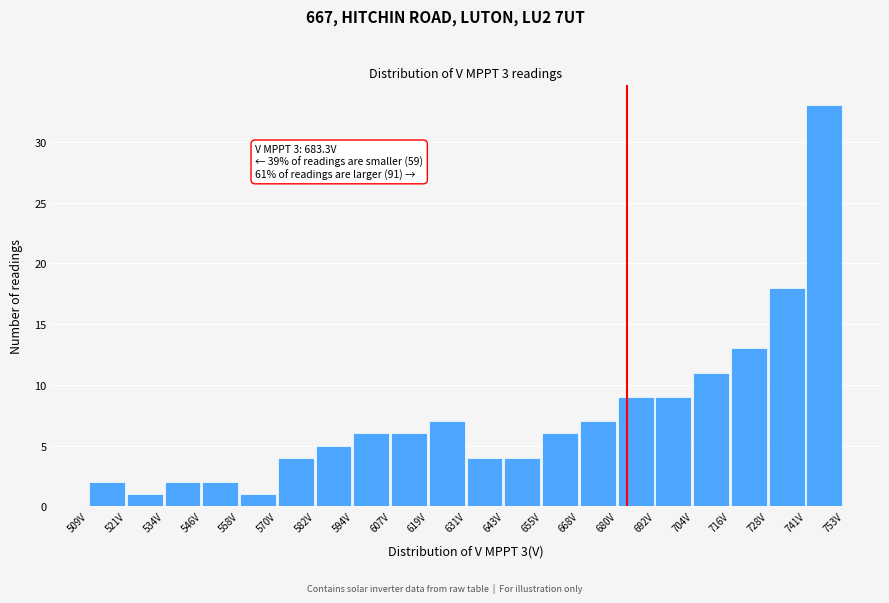

Over which range of the x-axis is the bar tallest?

742 to 754